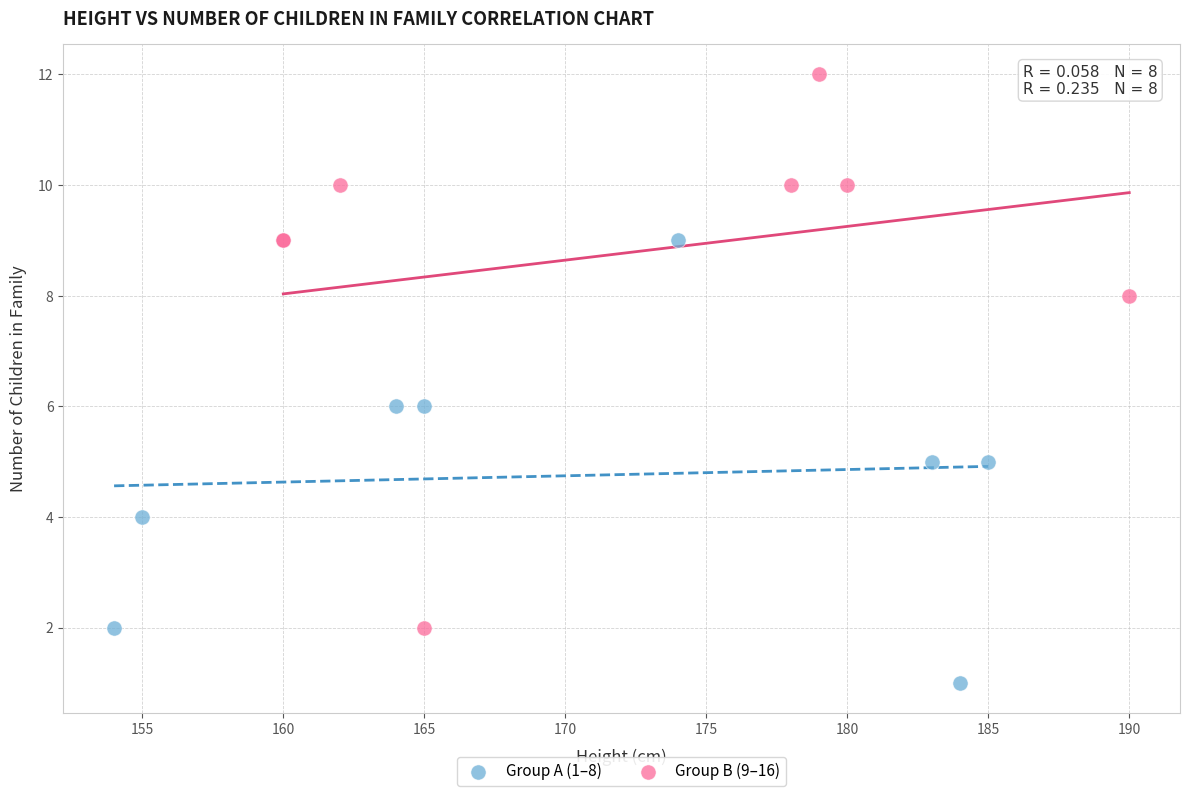

Which series contains the highest Y value?

Group B (9–16)